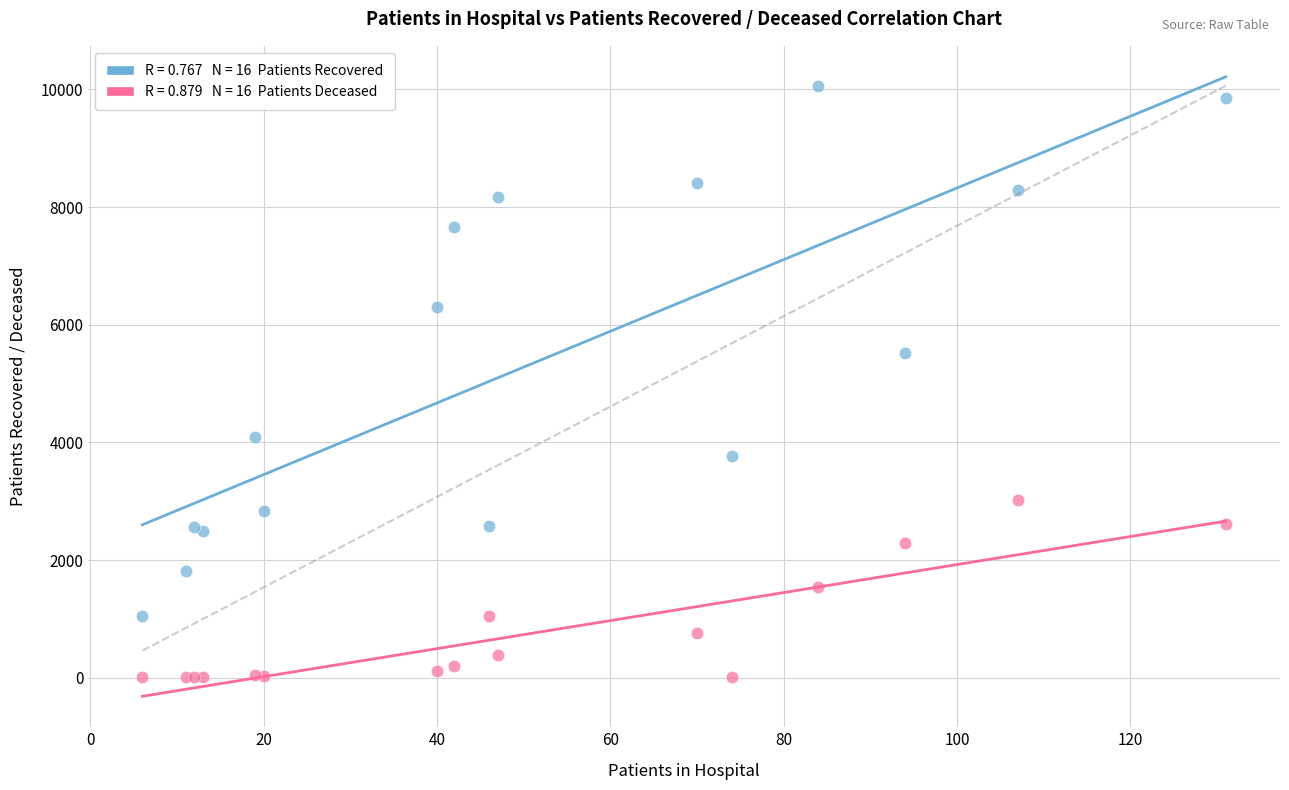

Across all series, what Y value is closest to 5033?

5521